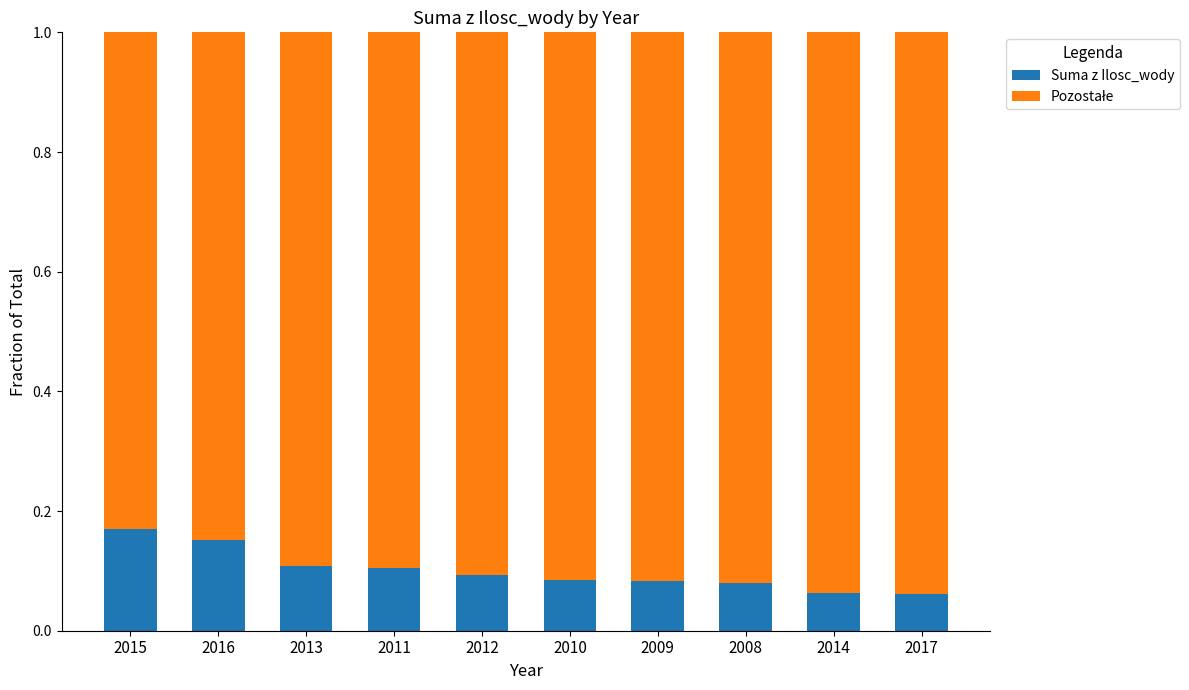

Is it true that Suma z Ilosc_wody equals 0.1 at 2009?

True